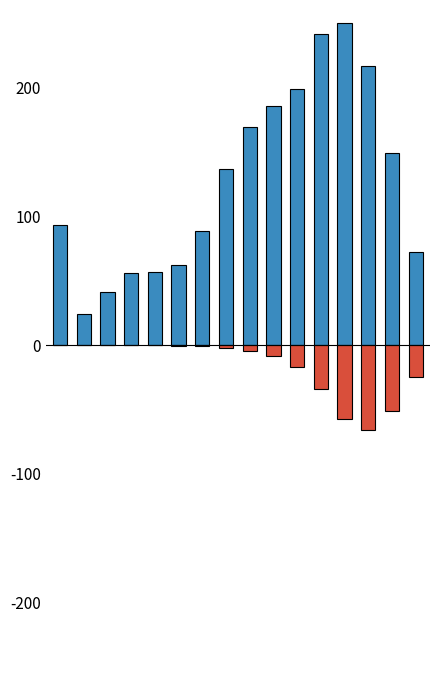

What is the smallest value displayed?

-65.8